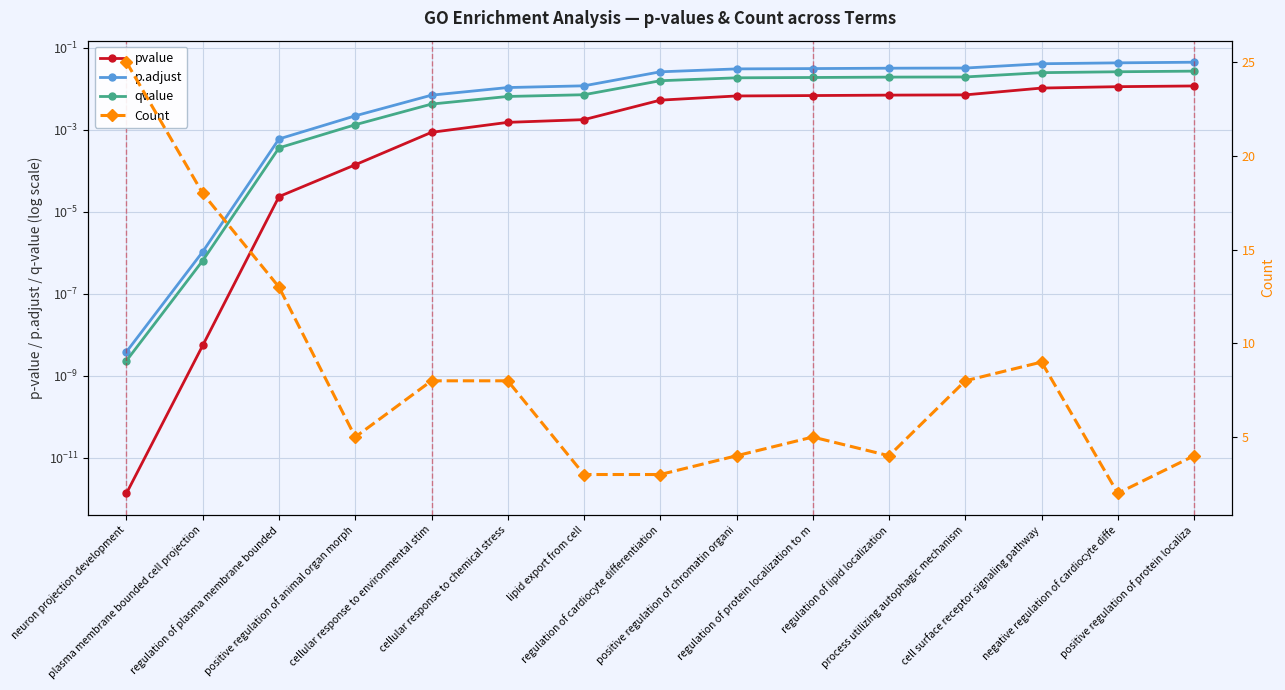

Is the value of pvalue at cell surface receptor signaling pathway greater than the value of Count at regulation of cardiocyte differentiation?

No